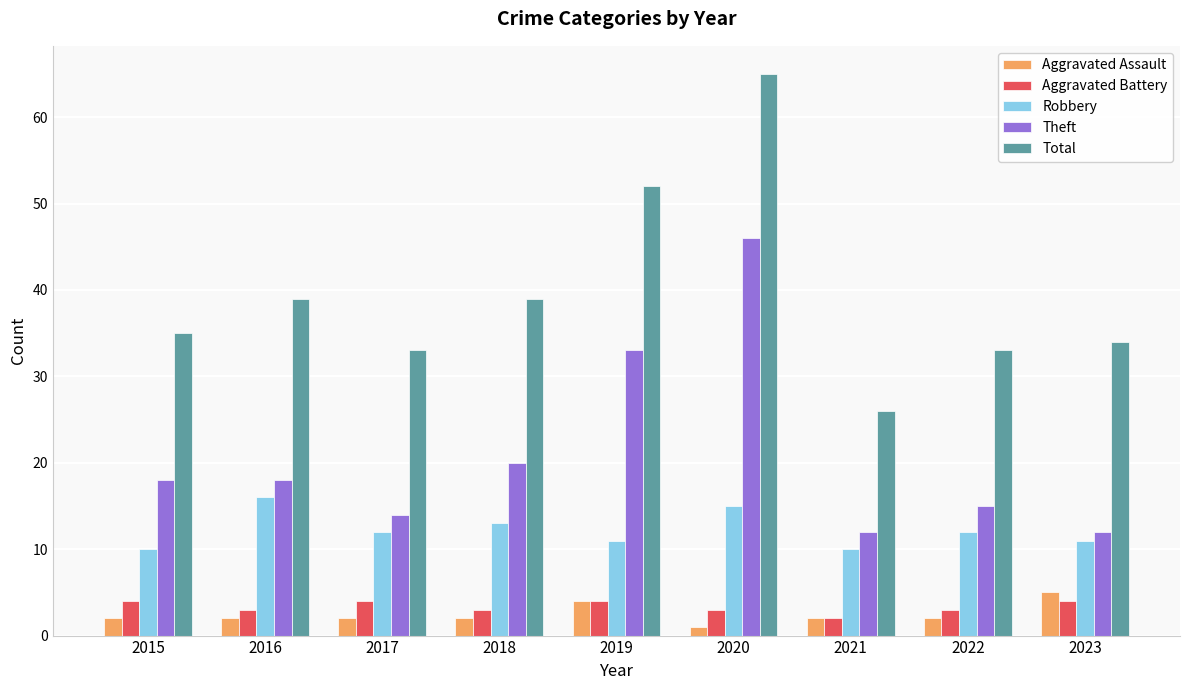

What is the sum of the Total values at 2017 and 2022?

66